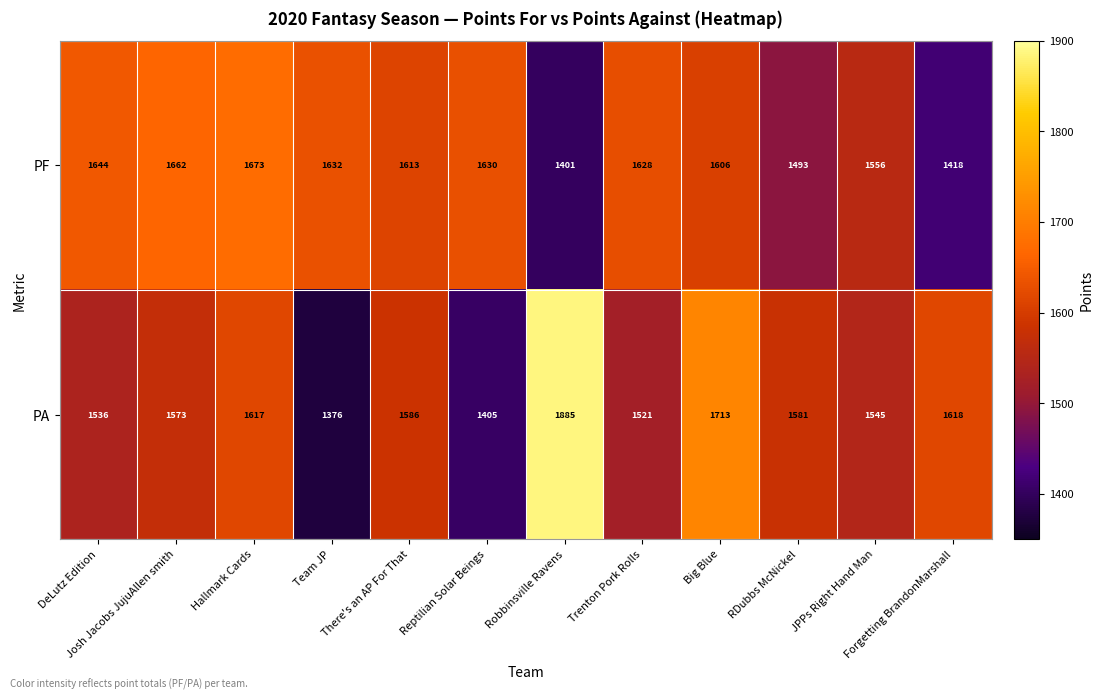

Is the value of PA at Josh Jacobs JujuAllen smith greater than the value of PF at Forgetting BrandonMarshall?

Yes